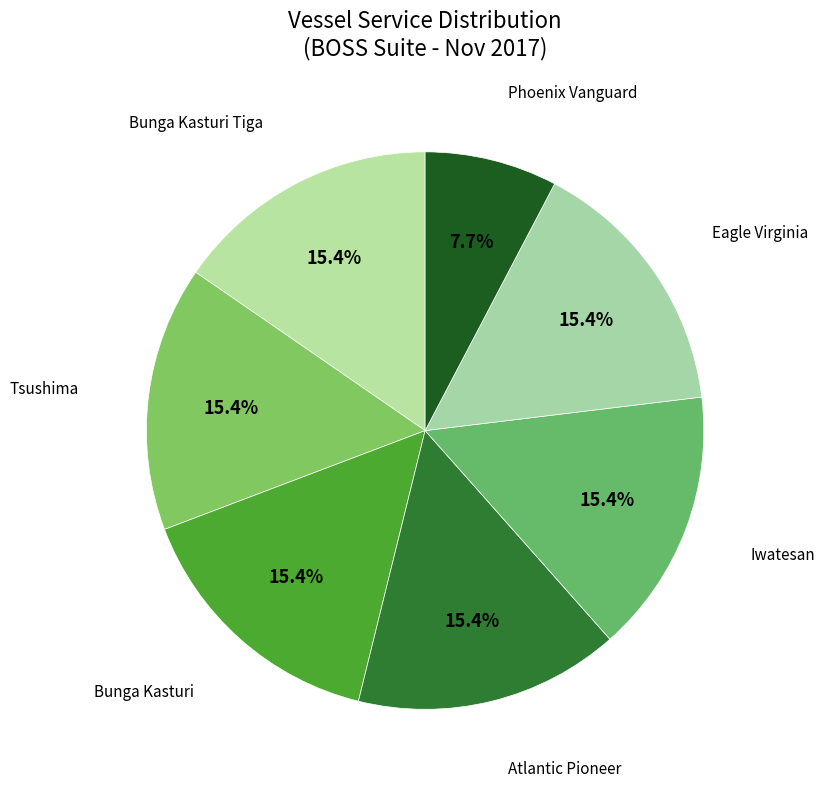

How many slices are in this pie chart?

7